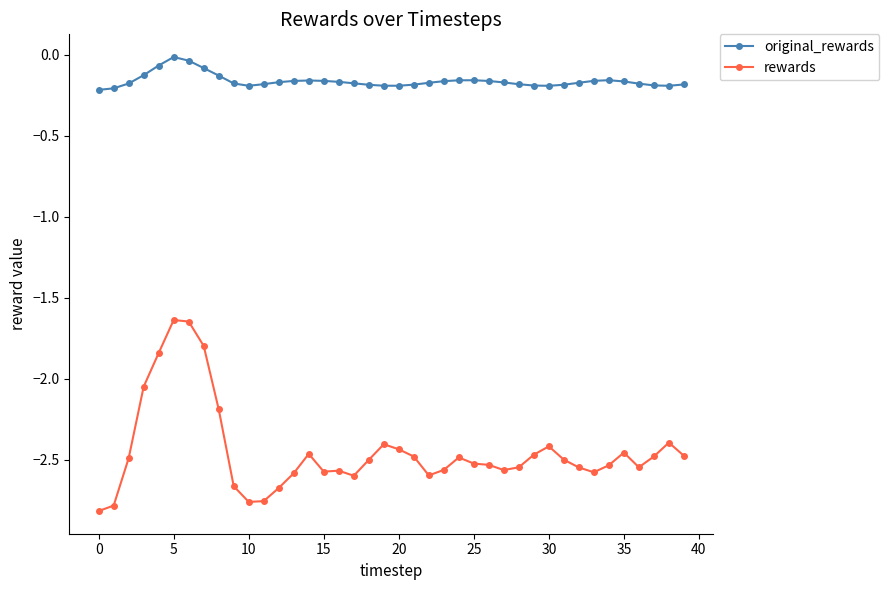

List the series in order of their overall mean, lowest first.

rewards, original_rewards